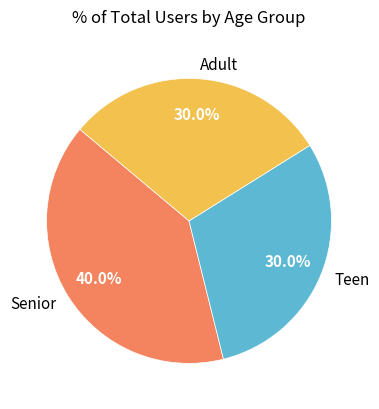

How much of the chart is everything except Adult?

70.0%